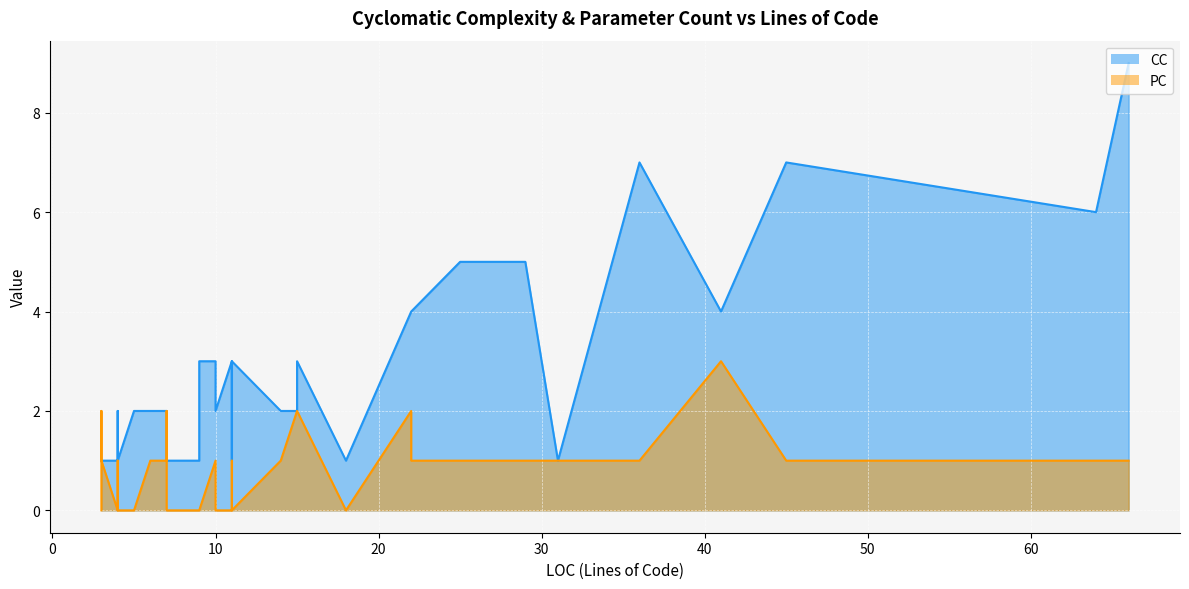

Is the value of PC at 4 greater than the value of CC at 6?

No